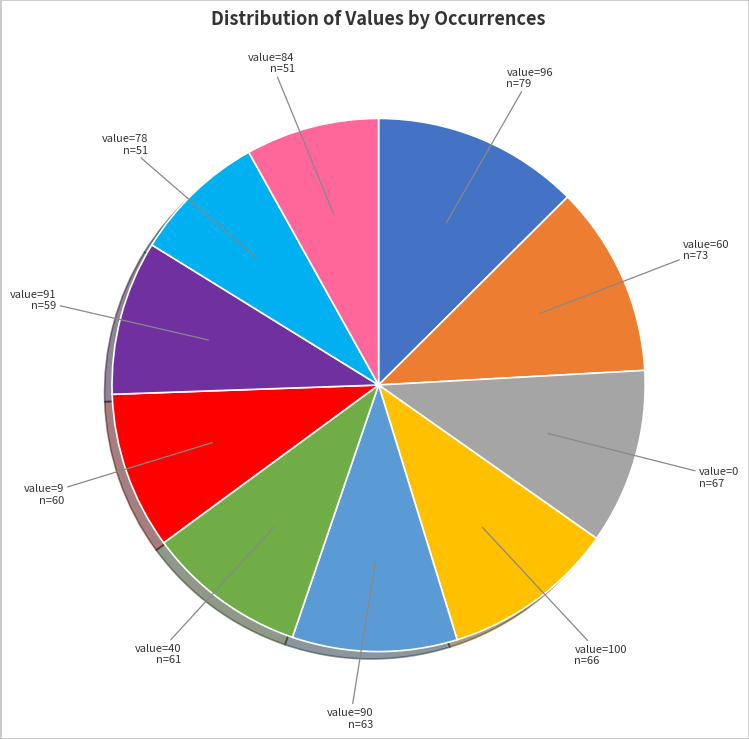

Is there any slice that represents more than half of the pie?

No